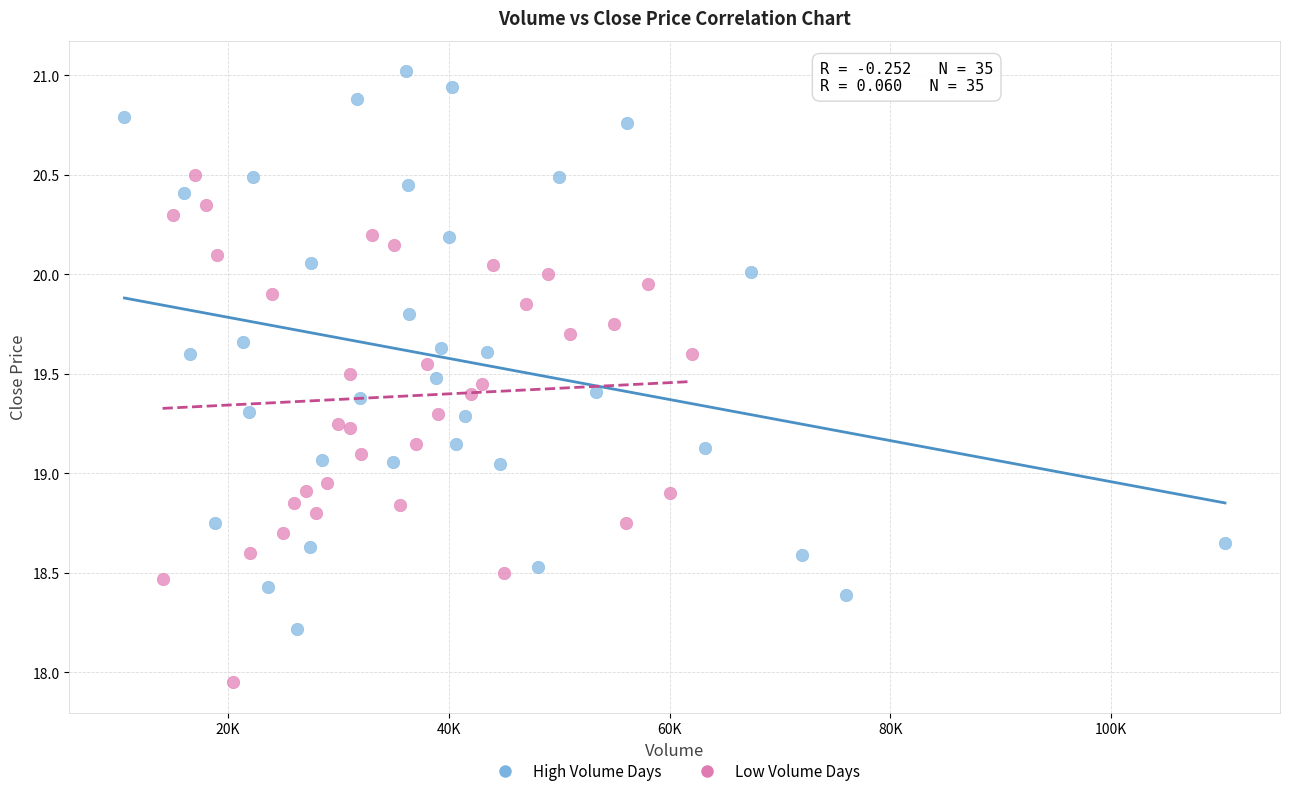

What are all the series names shown in the legend?

High Volume Days, Low Volume Days